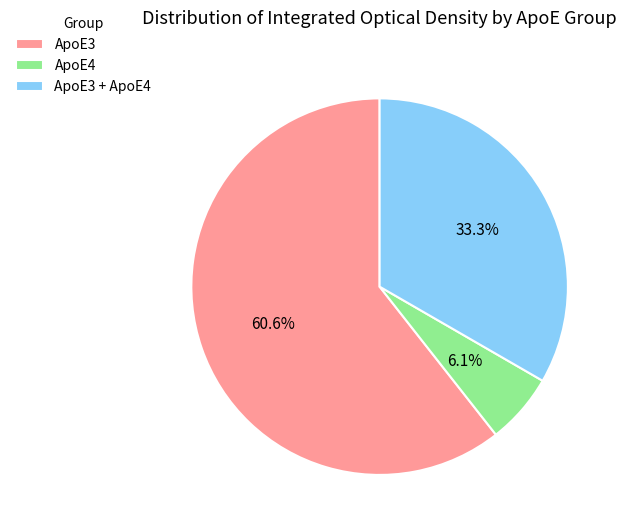

How many slices are in this pie chart?

3